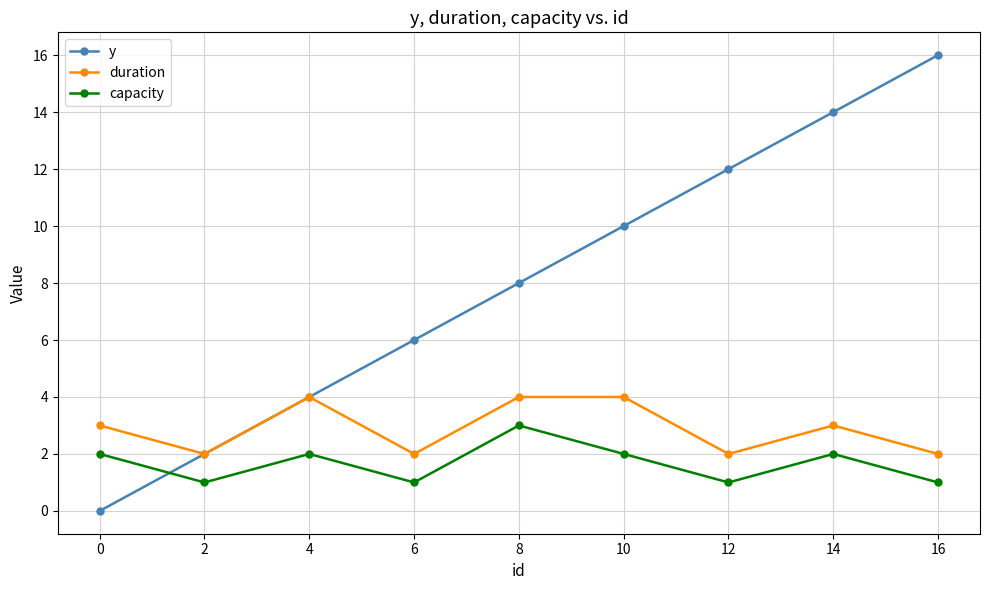

Which series changed the most between 8 and 14?

y